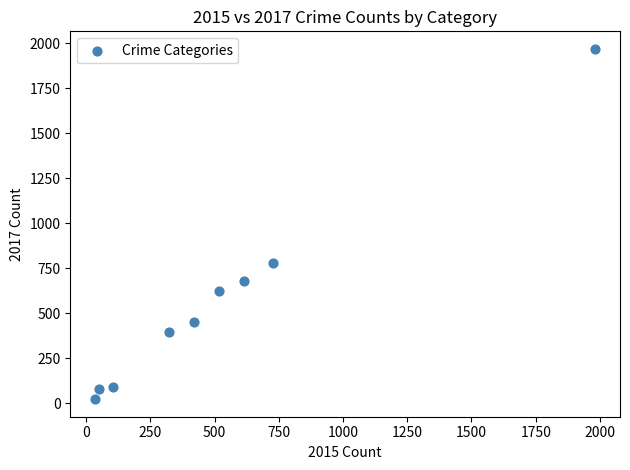

What is the range of X values (max minus min)?

1946